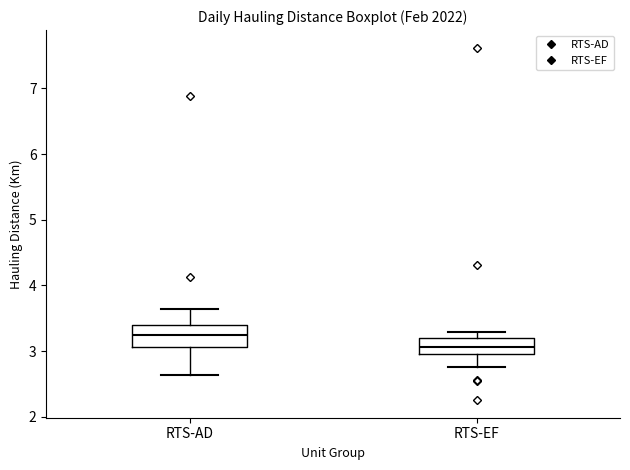

Reading left to right, transcribe this box plot: for each box, give where its median line is, the range the box spans, and where its two whiskers end, as read against the y-axis. The values are not printed on the chart, so give them approximately, as read against the axis.

RTS-AD: median 3.2, box 3.1 to 3.4, whiskers 2.6 to 3.6
RTS-EF: median 3.1, box 2.9 to 3.2, whiskers 2.8 to 3.3